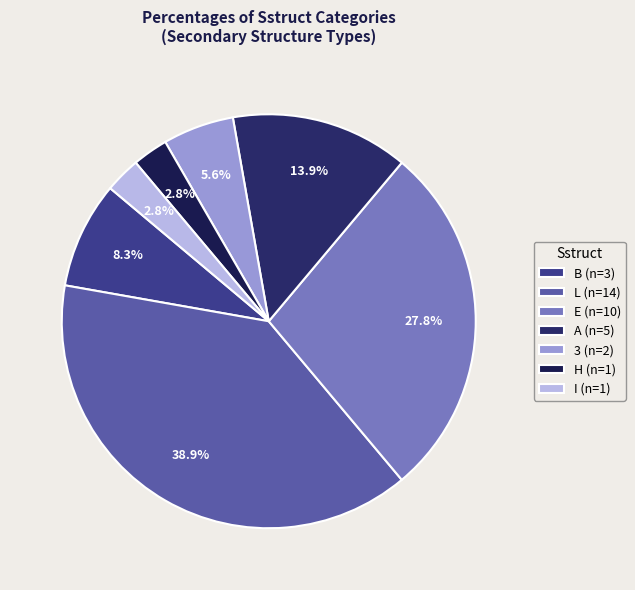

Which slice is the smallest?

H